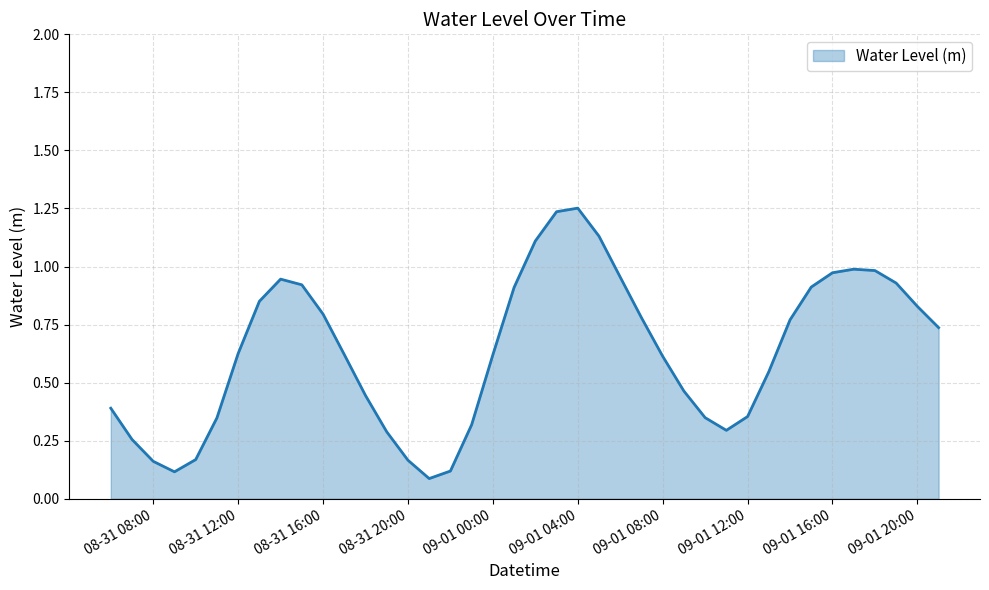

Between 09-01 04:00 and 09-01 16:00, which is larger?

09-01 04:00